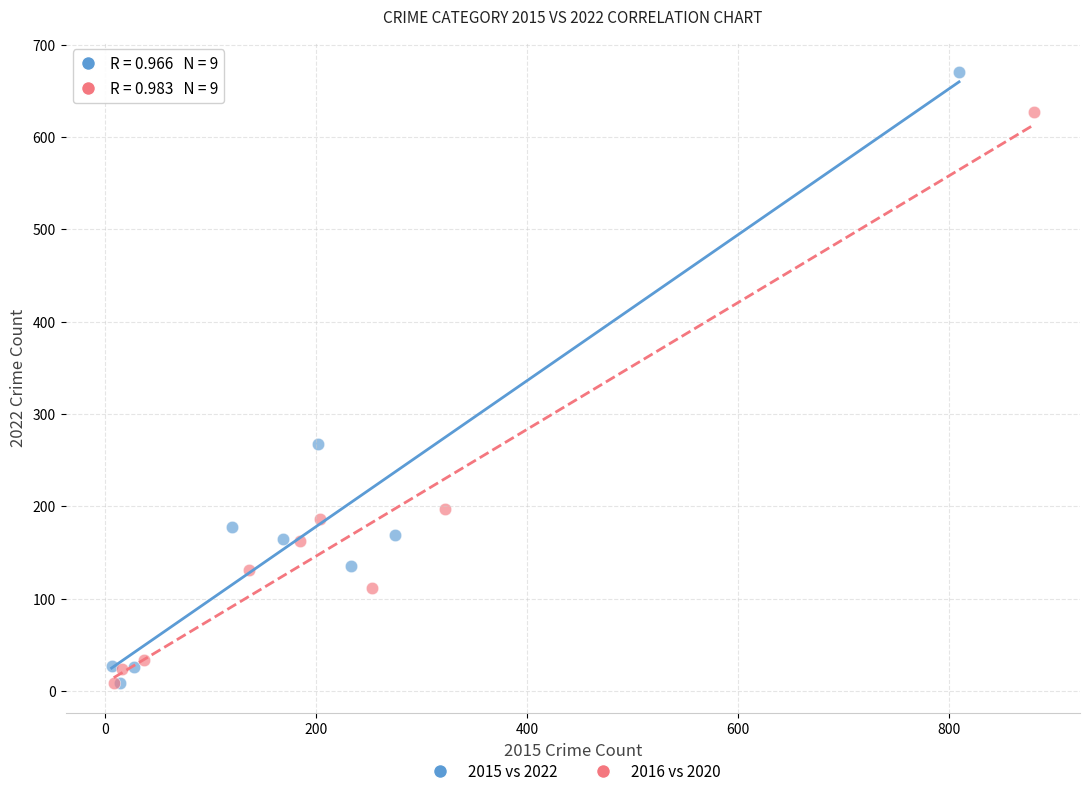

Which series reaches the maximum Y coordinate?

2015 vs 2022